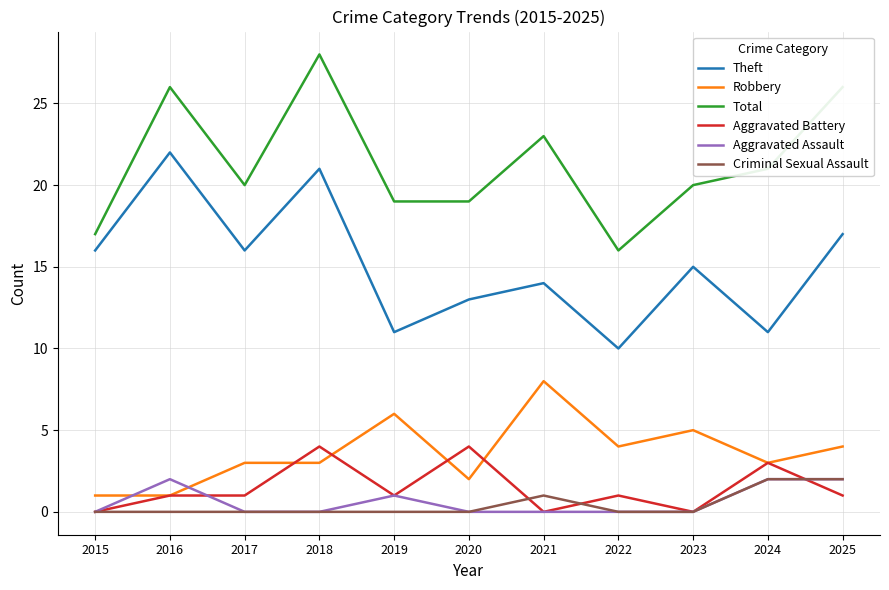

True or false: Theft has a value of 13 at 2020.

True